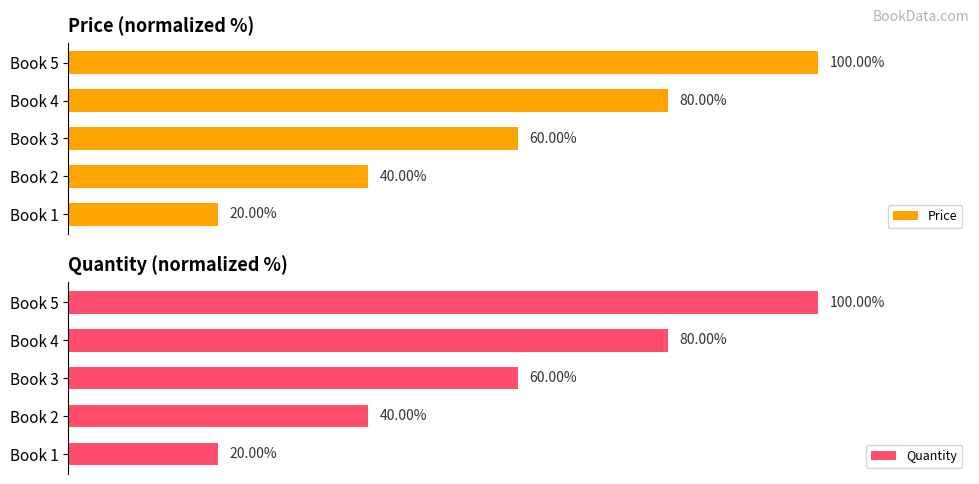

Rank the categories by Price value from lowest to highest.

Book 1, Book 2, Book 3, Book 4, Book 5